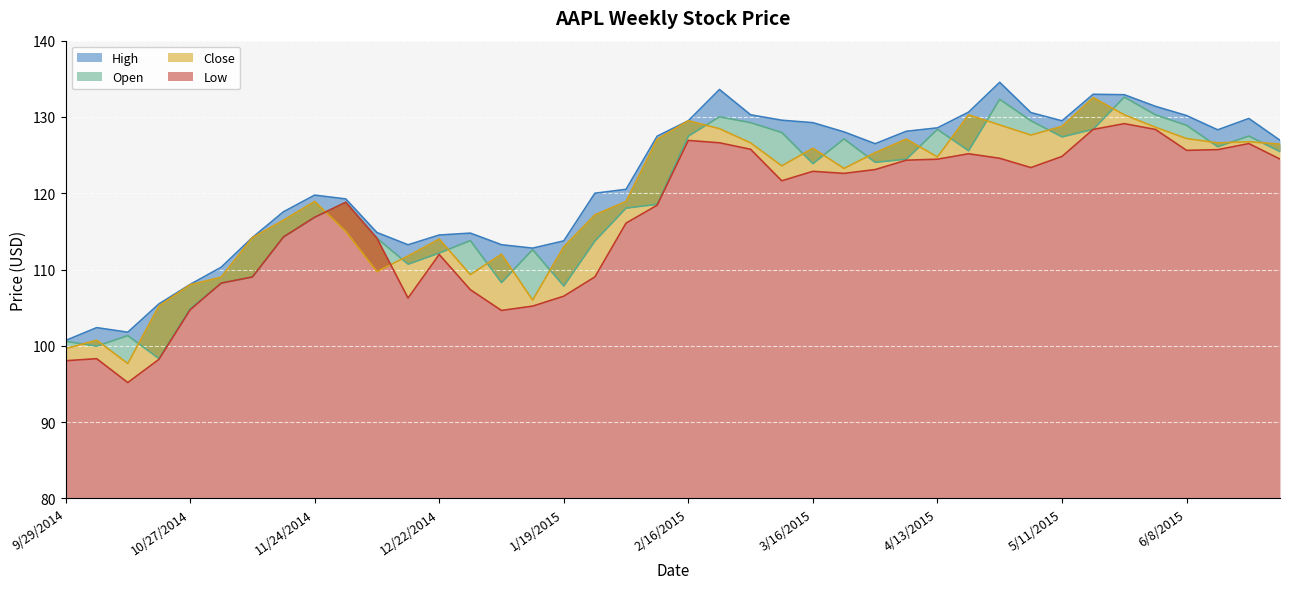

What is the value of the Open point at the 40th from the left?

125.5